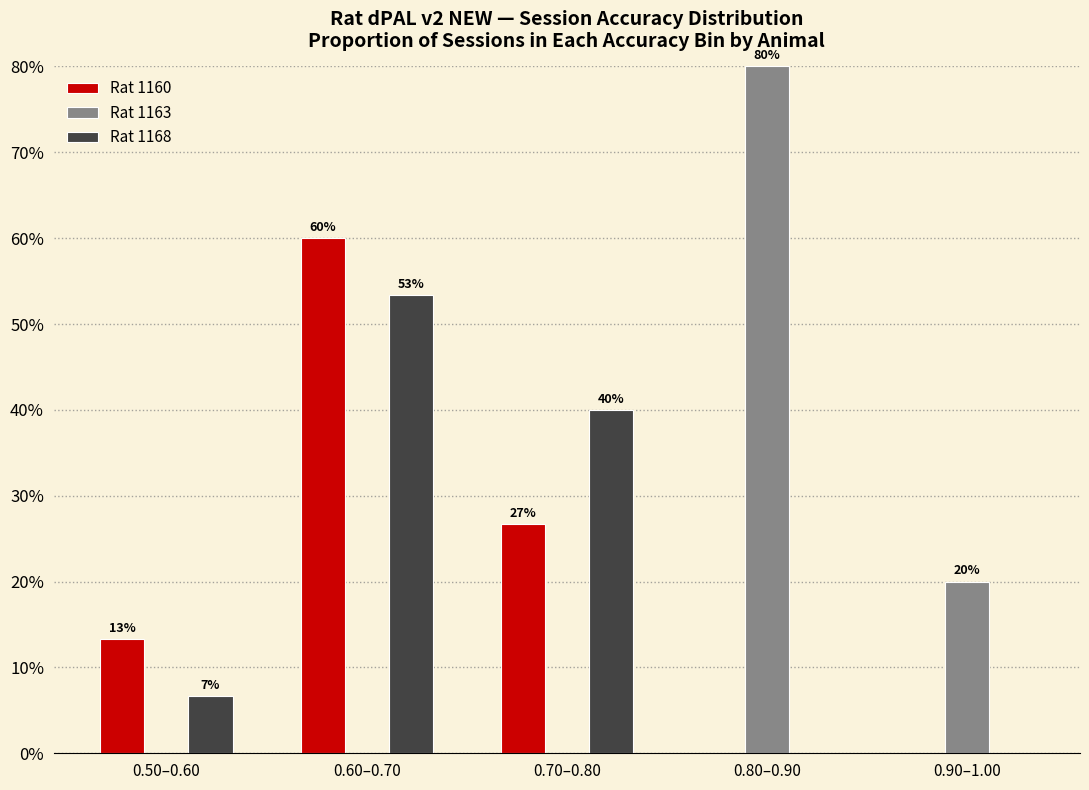

Between 0.60–0.70 and 0.80–0.90, which series saw the biggest shift?

Rat 1163